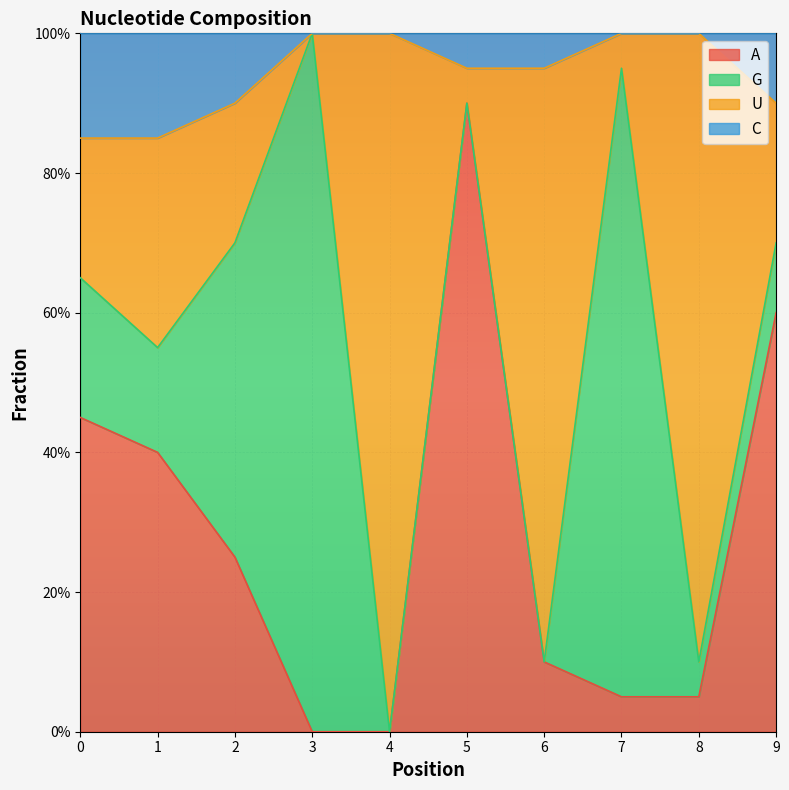

What is the spread (max minus min) of values at 3?

1.0